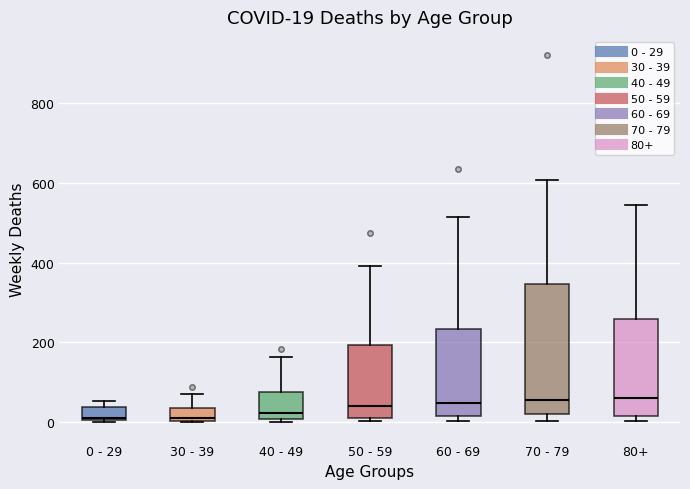

Comparing the boxes themselves (not the whiskers), which one is the tallest?

70 - 79